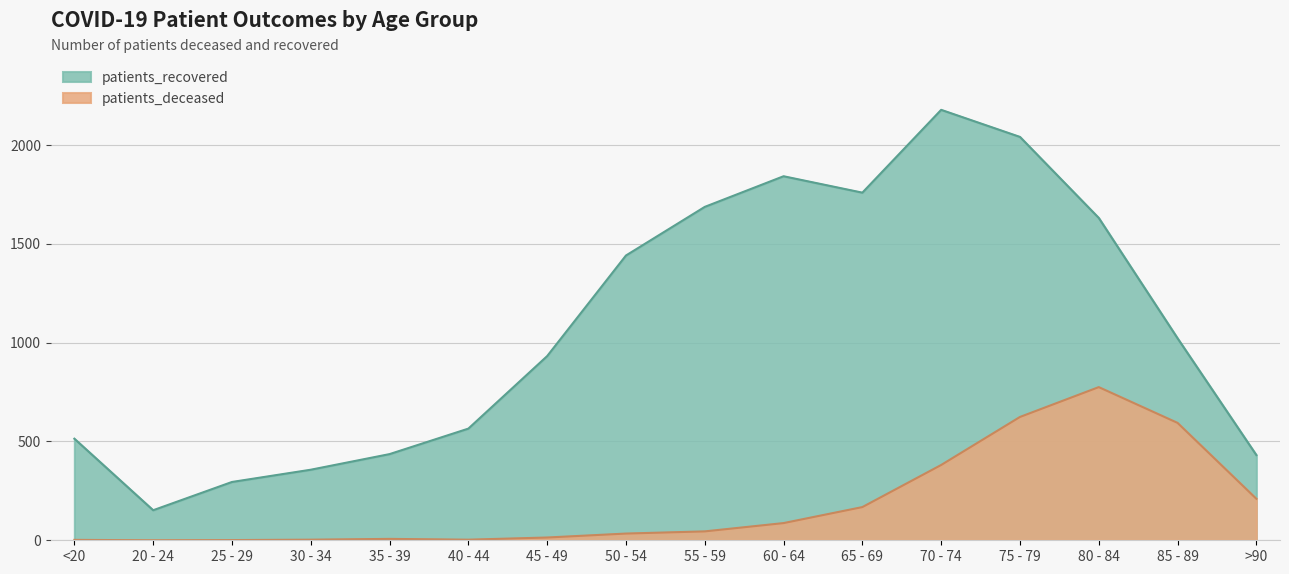

True or false: patients_deceased has more than 2 interior local peaks.

False